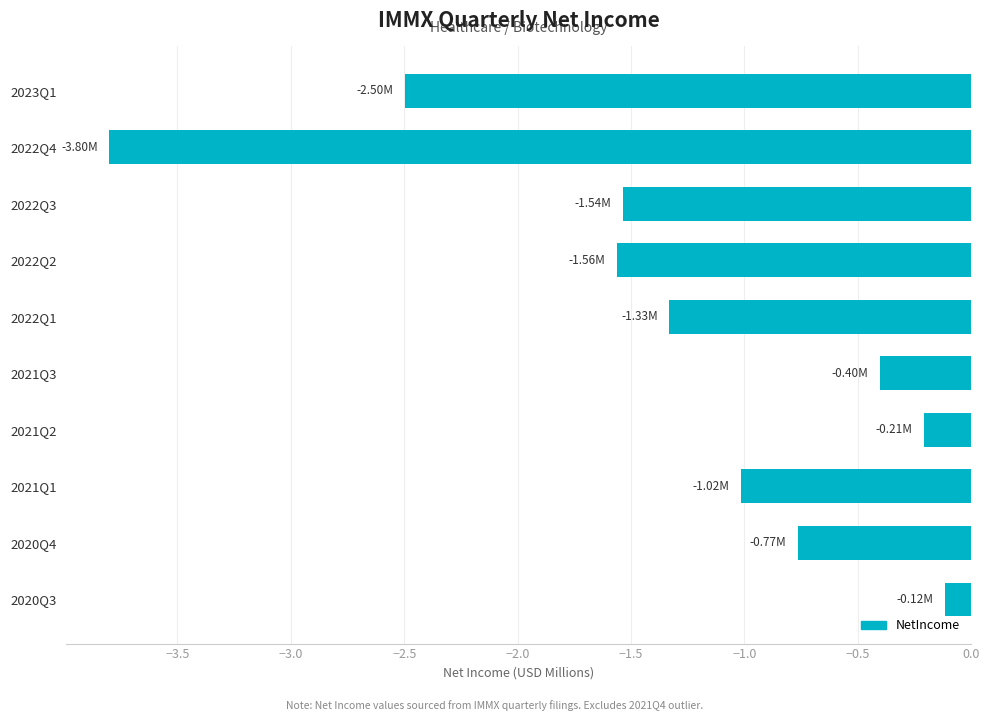

Between 2021Q2 and 2021Q3, which is larger?

2021Q2